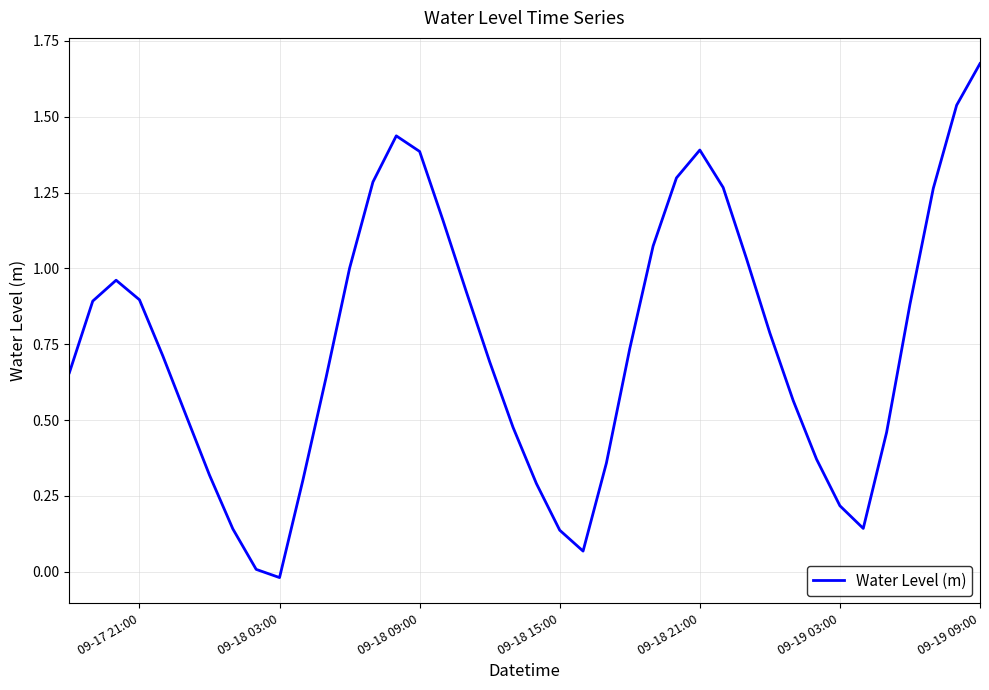

How many lines are shown in the chart?

1